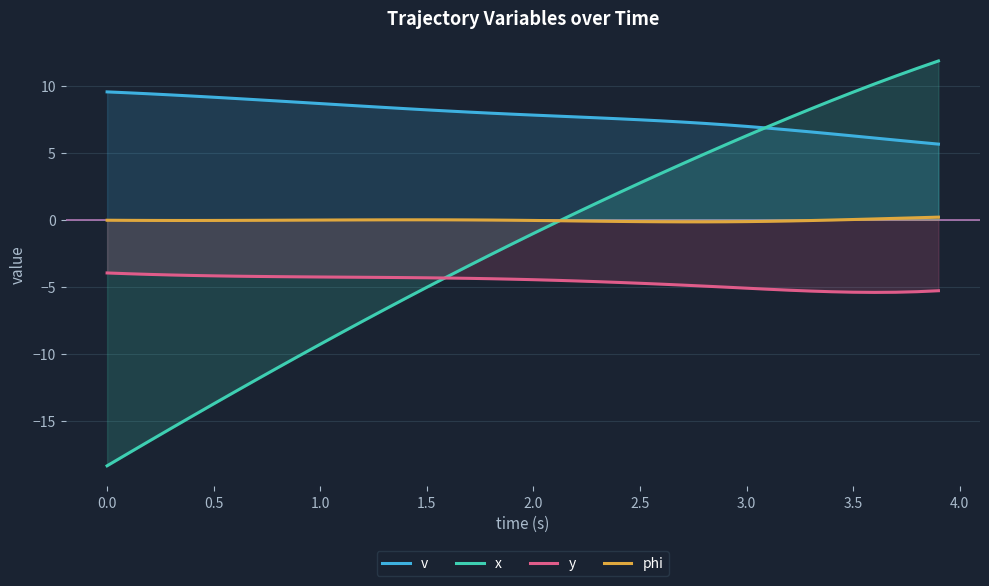

Which series has the largest range (max minus min)?

x